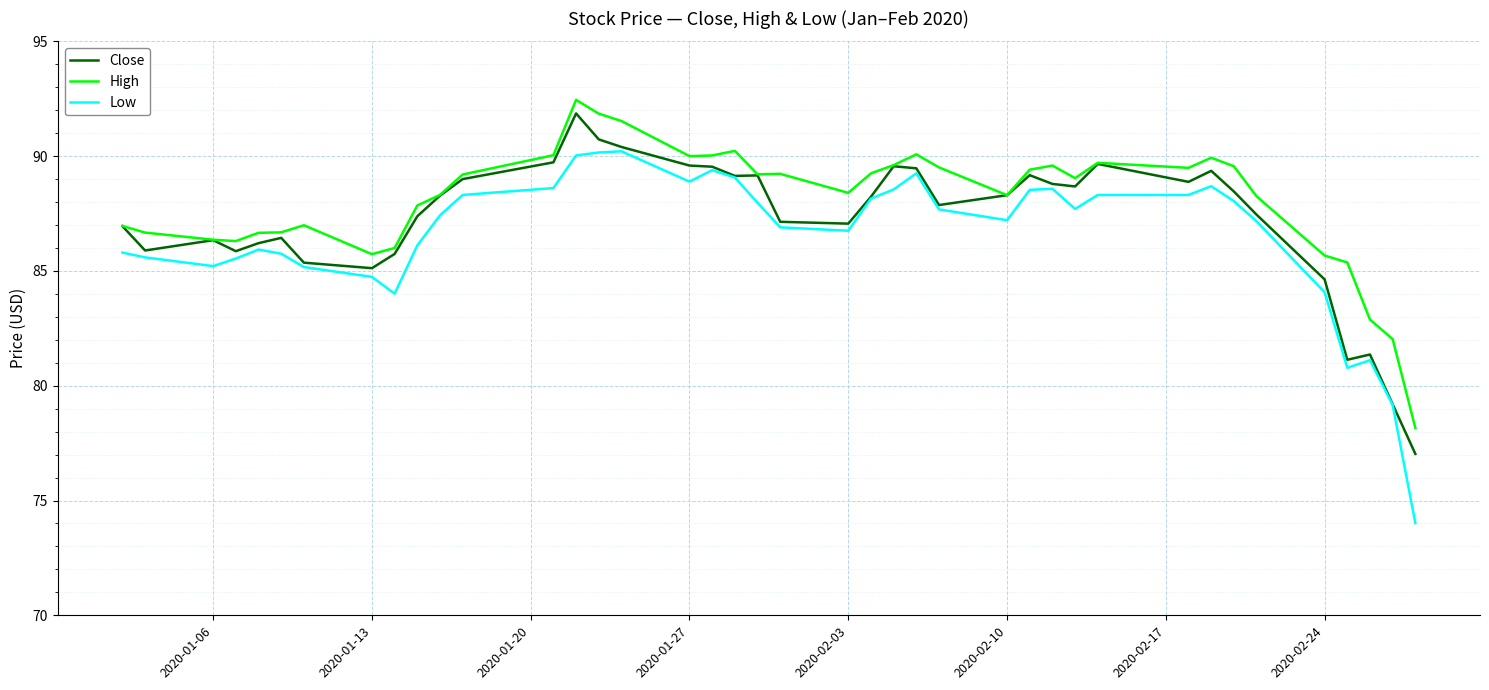

Which series has the largest range (max minus min)?

Low